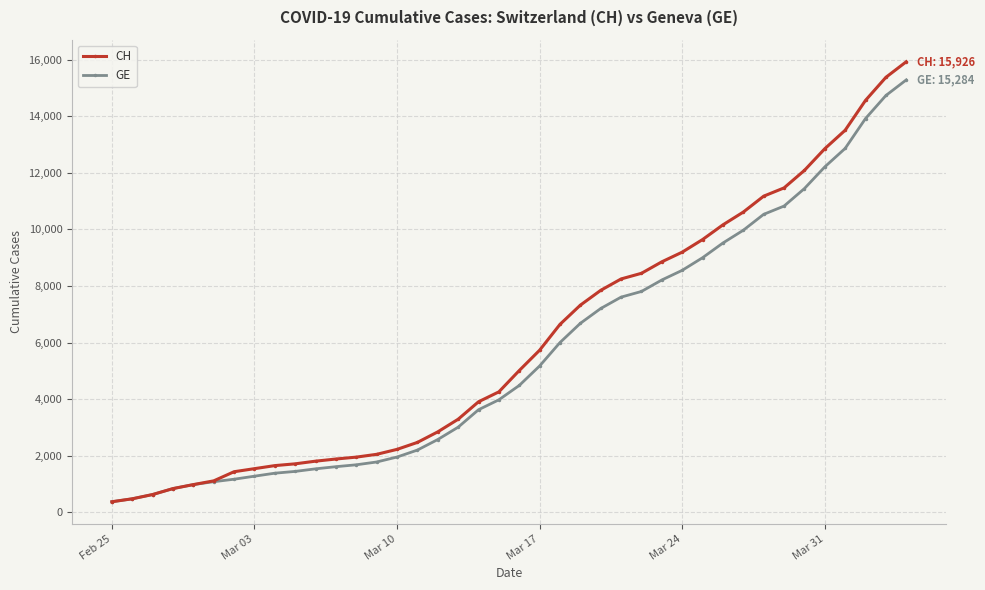

What are all the series names shown in the legend?

CH, GE